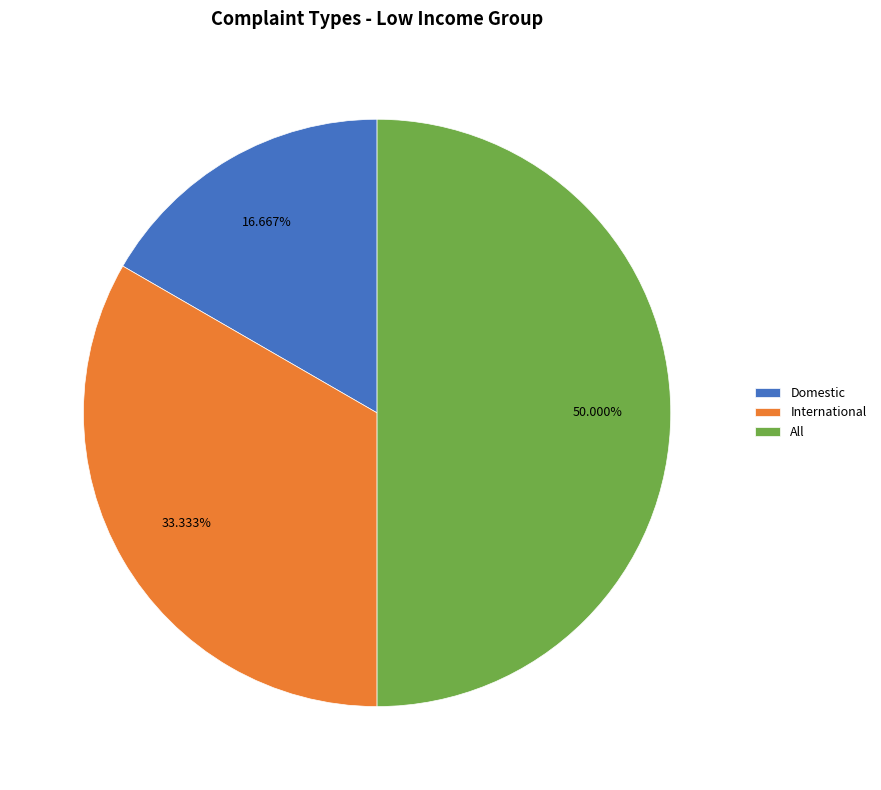

Between International and Domestic, which is larger?

International